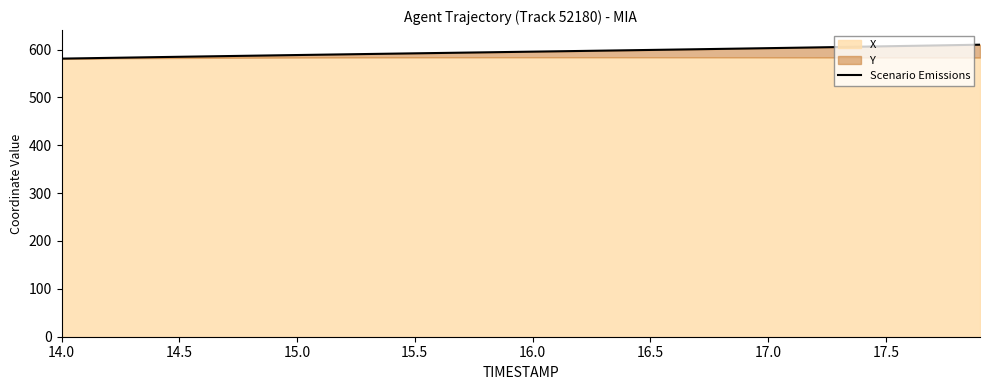

How many lines are shown in the chart?

1